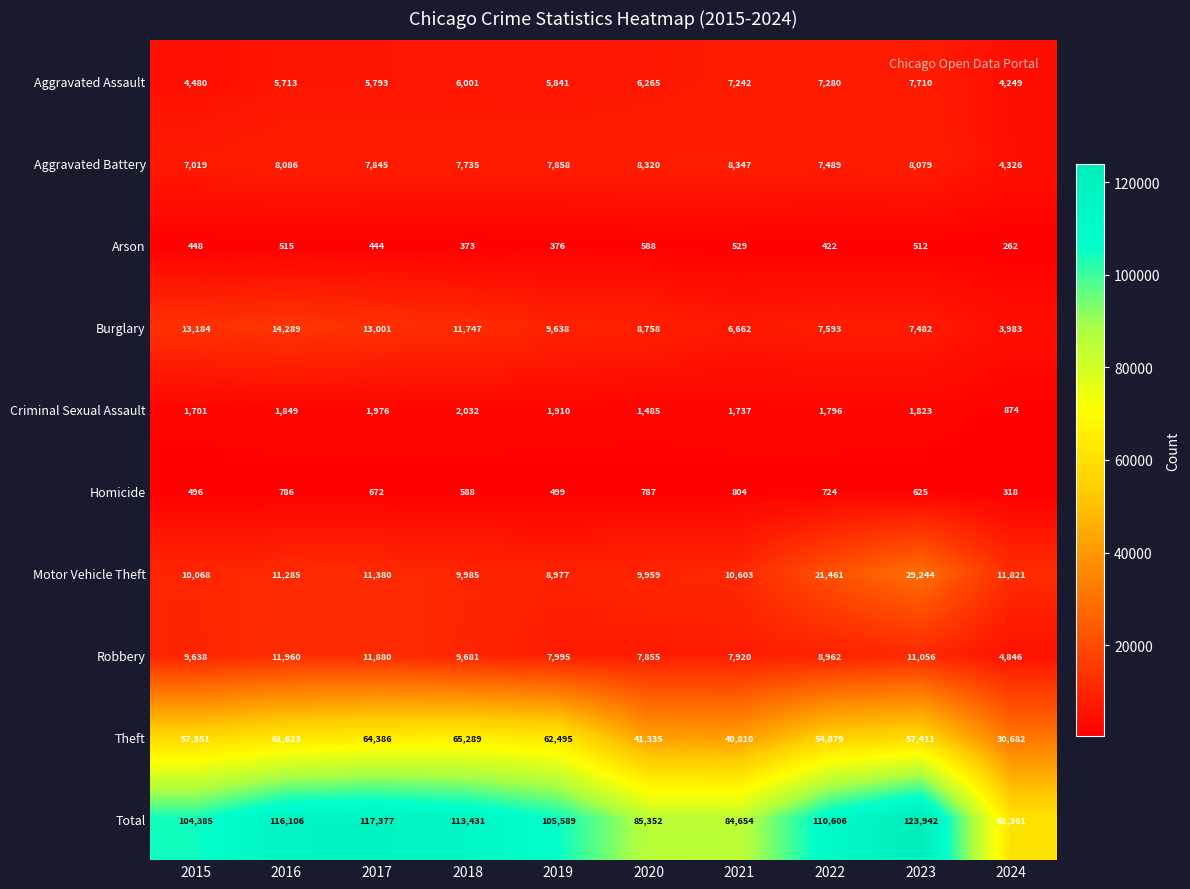

True or false: Homicide has a value of 499 at 2019.

True